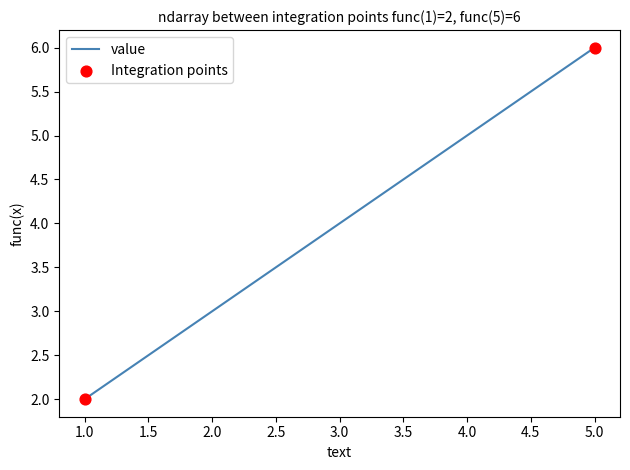

What is the change in value from 1.0 to 5.0?

+4